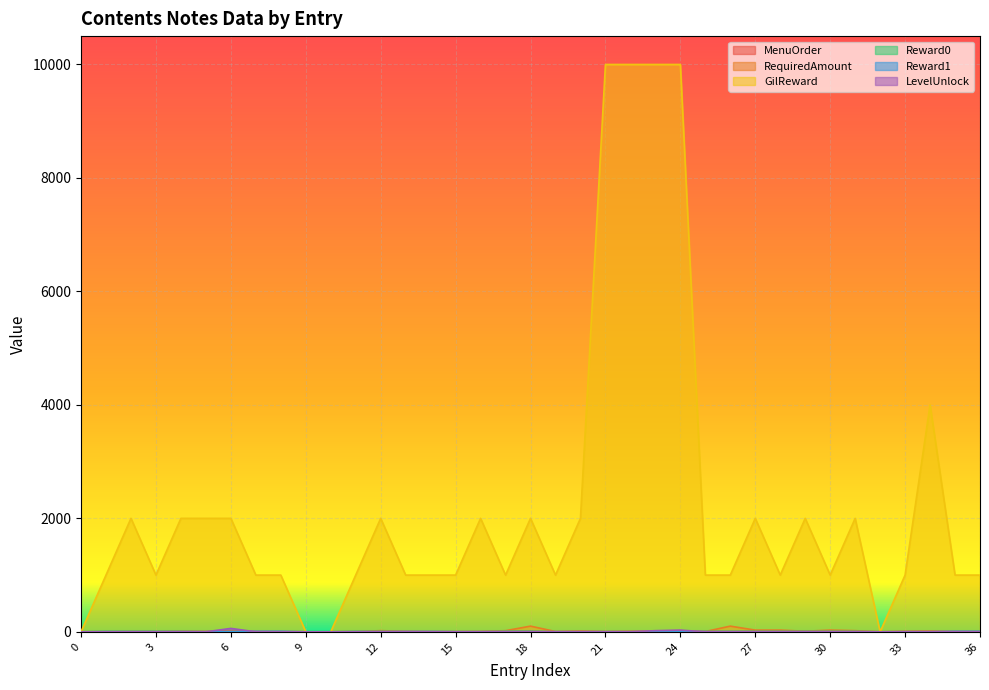

The value of MenuOrder at 25 is 5. True or false?

True